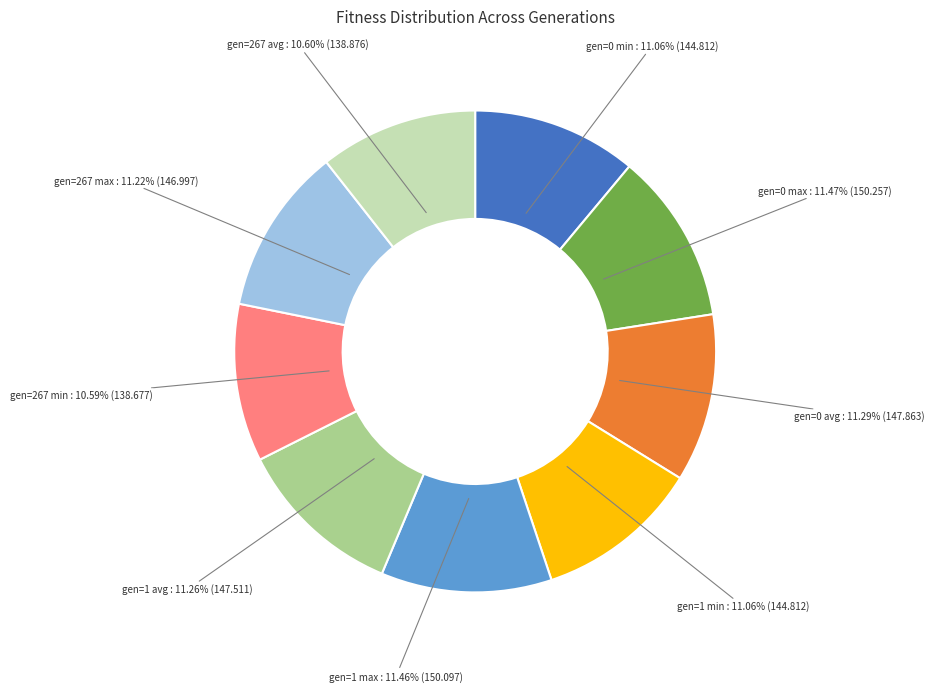

Do gen=0 avg and gen=1 avg together represent more than half of the pie?

No